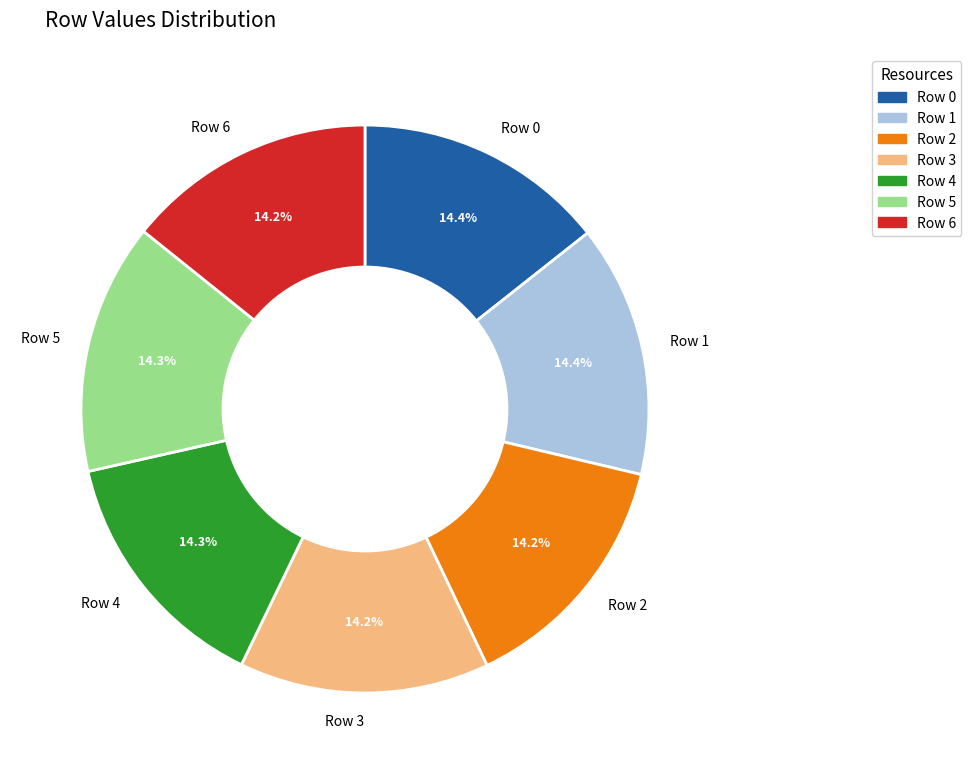

Combined, do Row 4 and Row 0 account for over 50%?

No